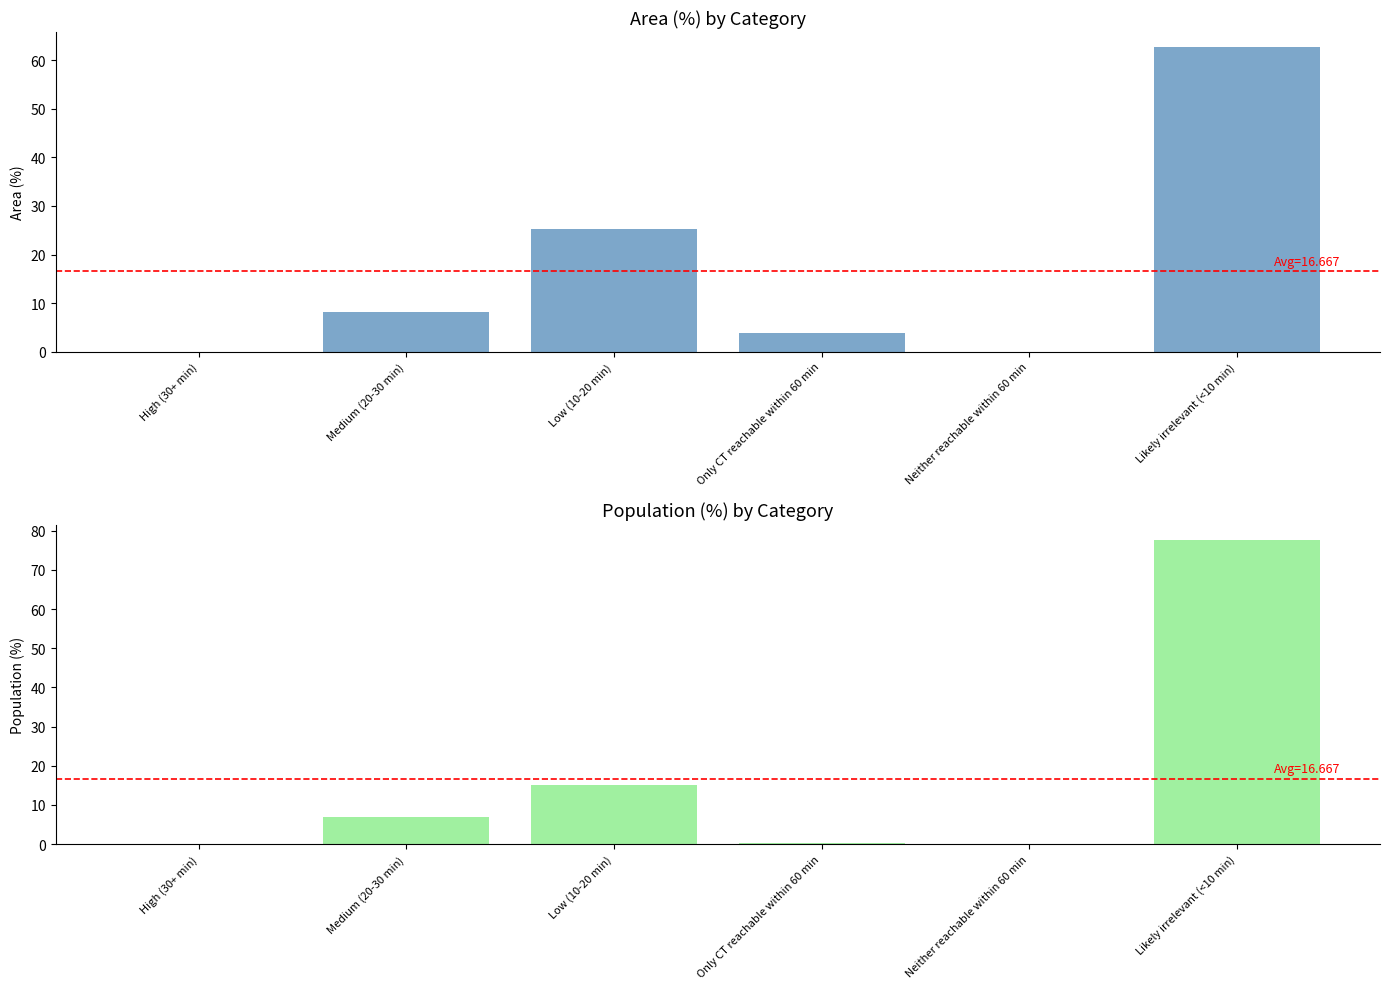

What is the total value across all series at Only CT reachable within 60 min?

4.1